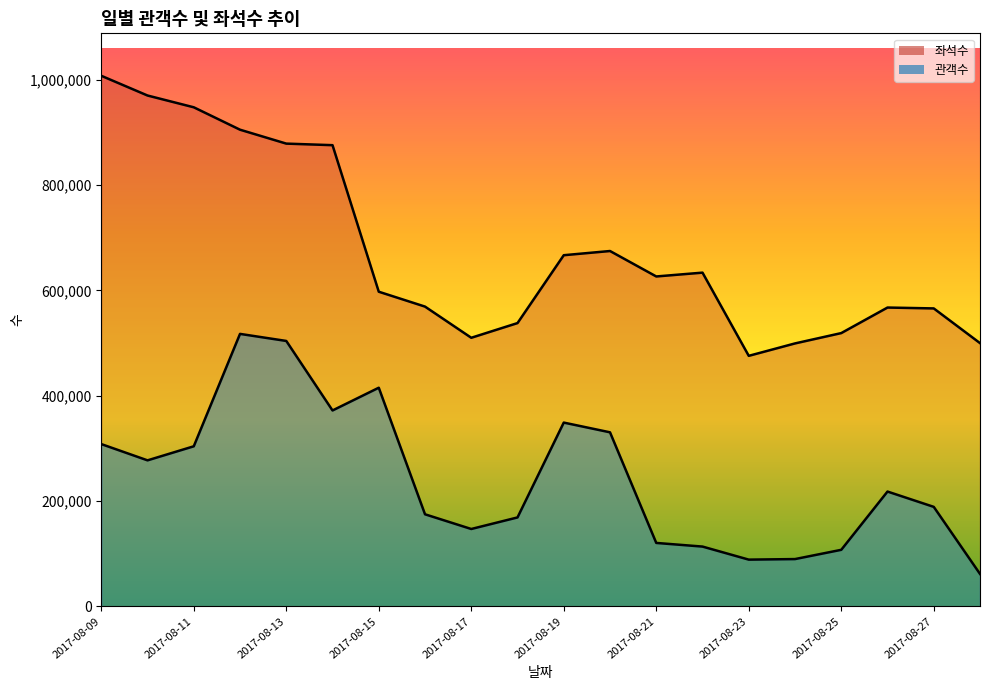

Which series has the largest total across all categories?

좌석수